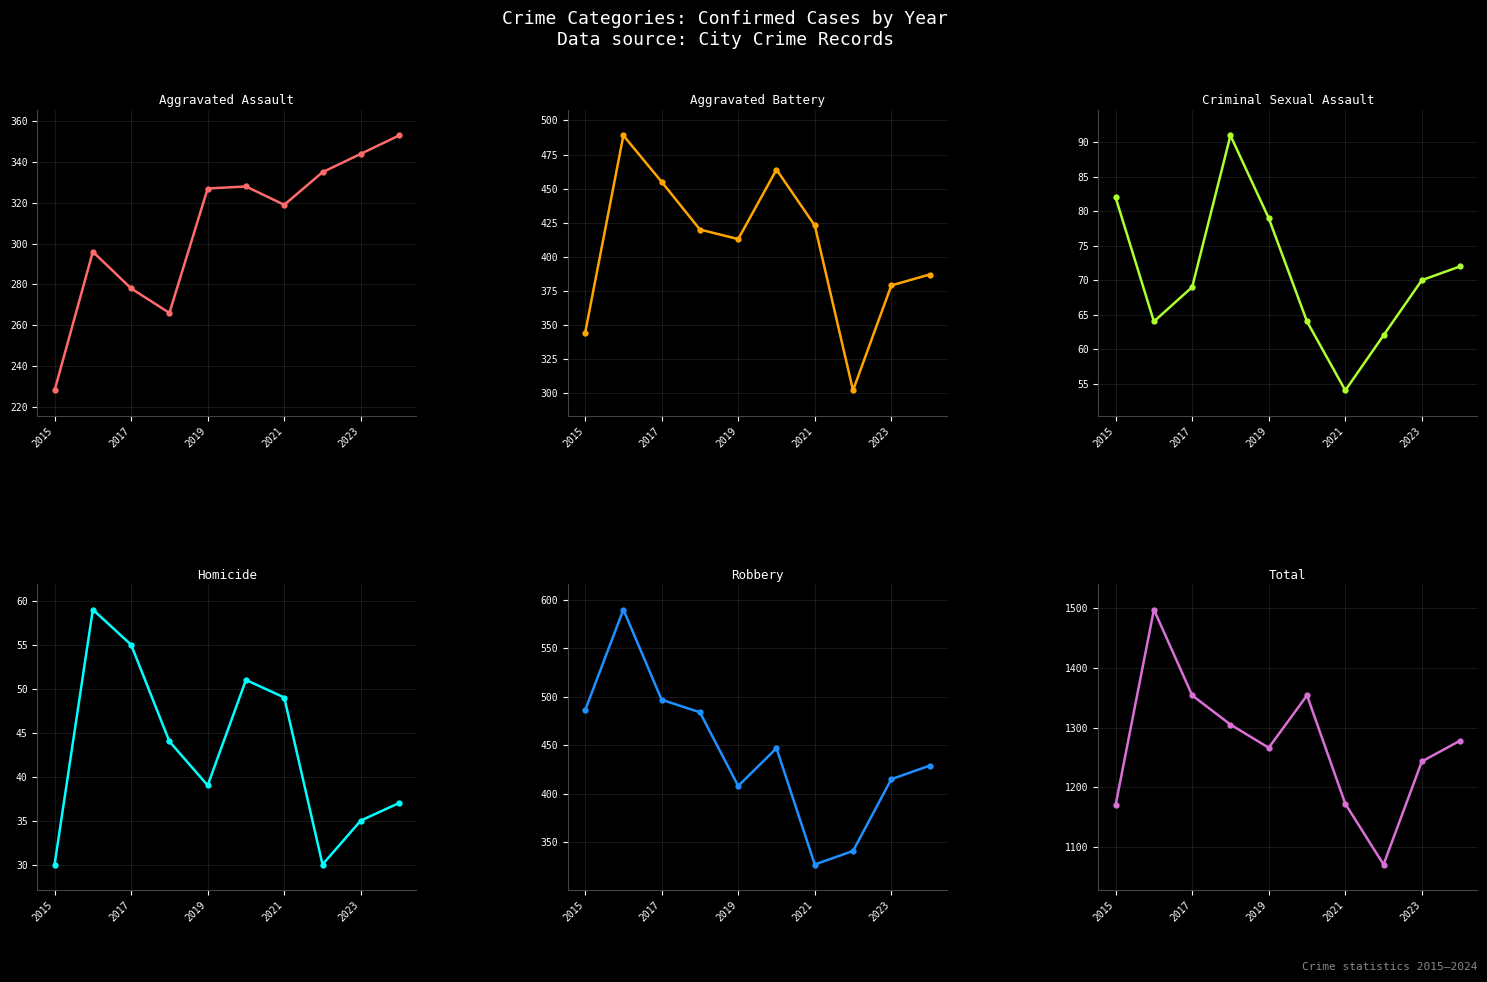

What is the maximum value for Aggravated Assault?

353